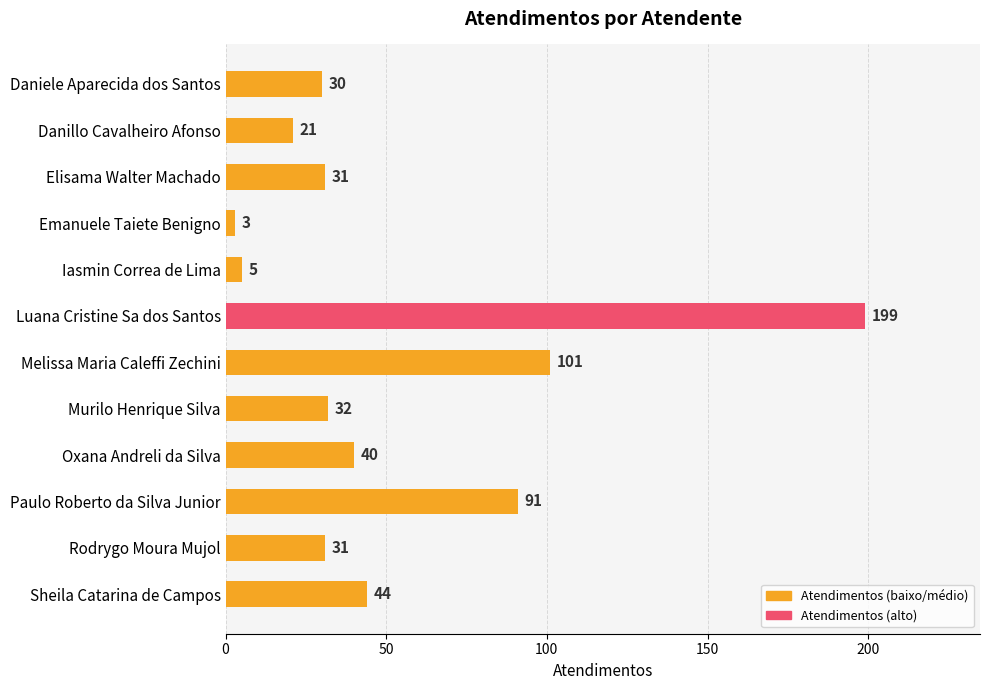

What is the maximum value shown in the chart?

199